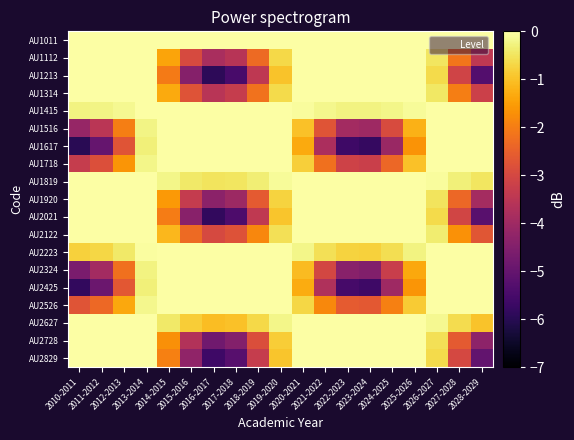

Between 2016-2017 and 2020-2021, which is larger?

2016-2017